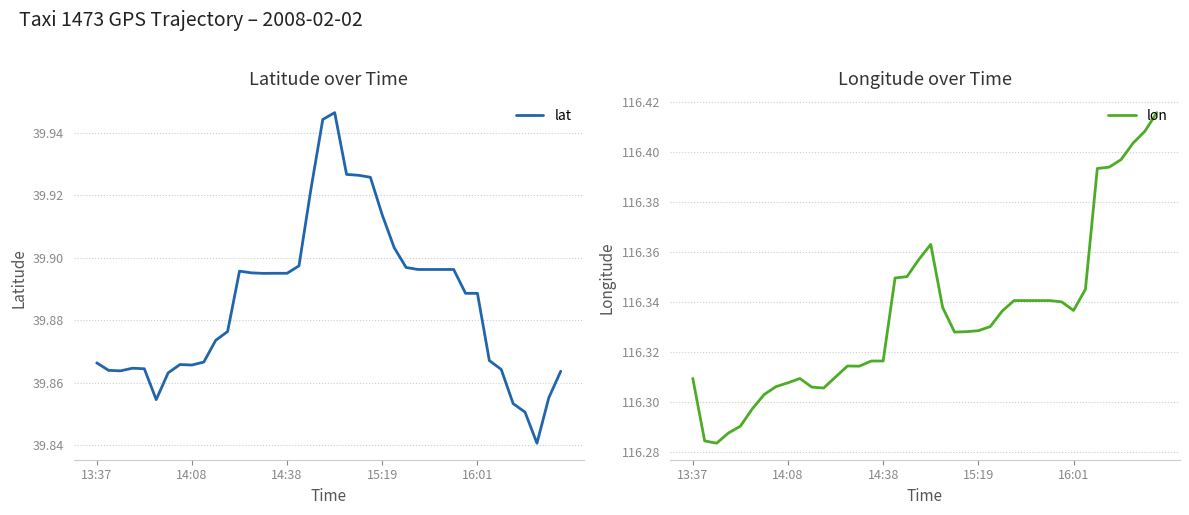

Rank the series by their maximum value, from lowest to highest.

lat, lon